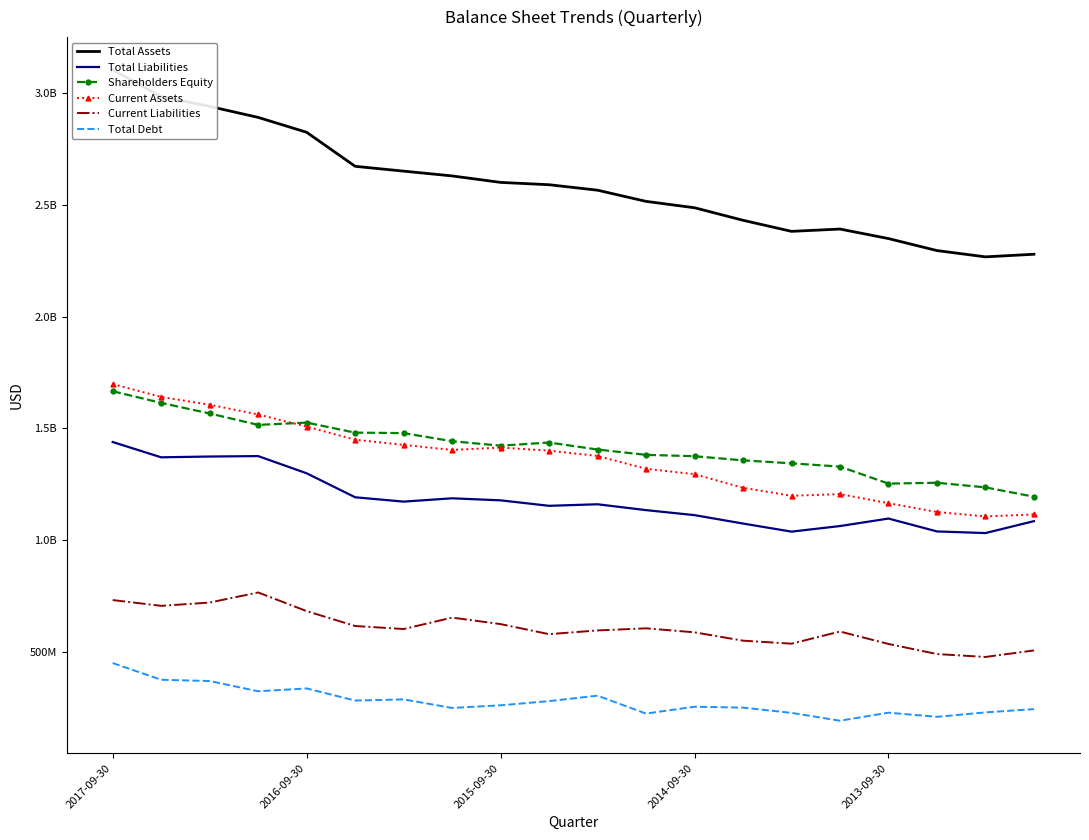

At which category is the sum across all series the highest?

2017-09-30